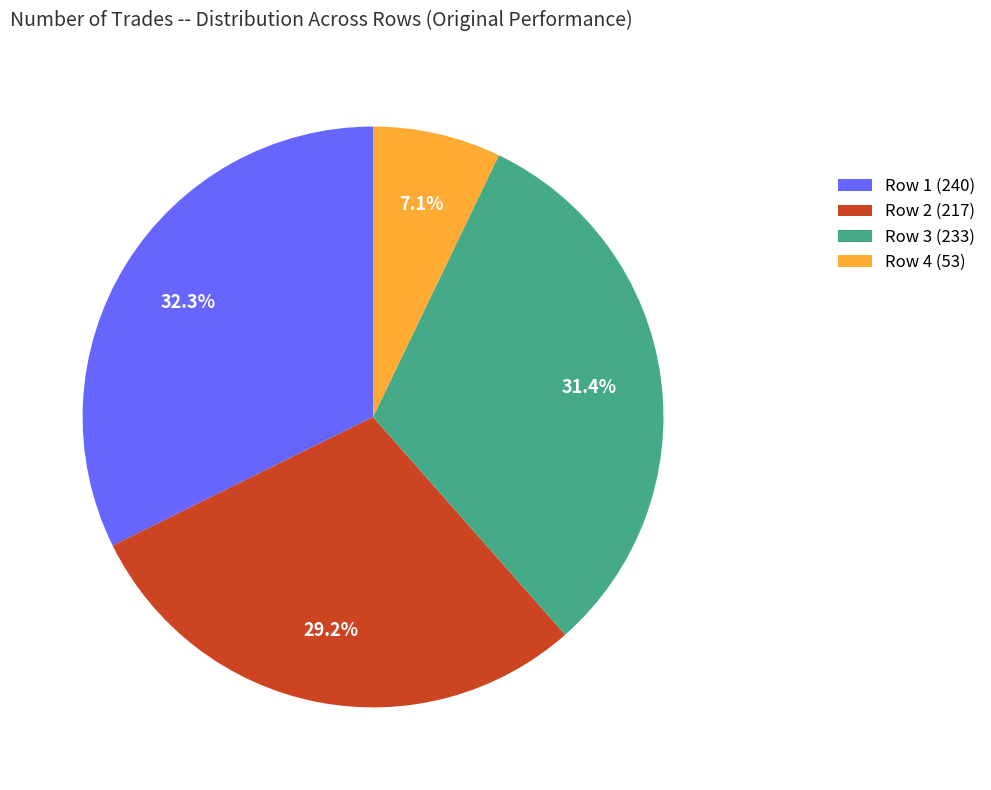

To the nearest percent, what is the average slice percentage?

25%